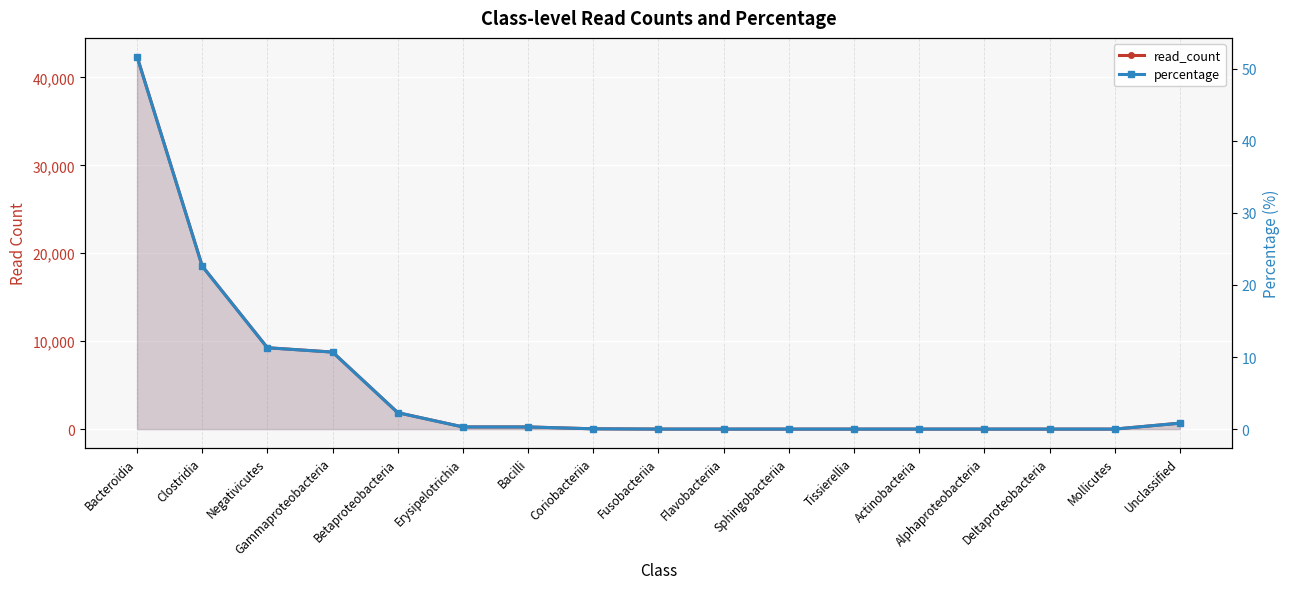

Which series has the largest total across all categories?

read_count